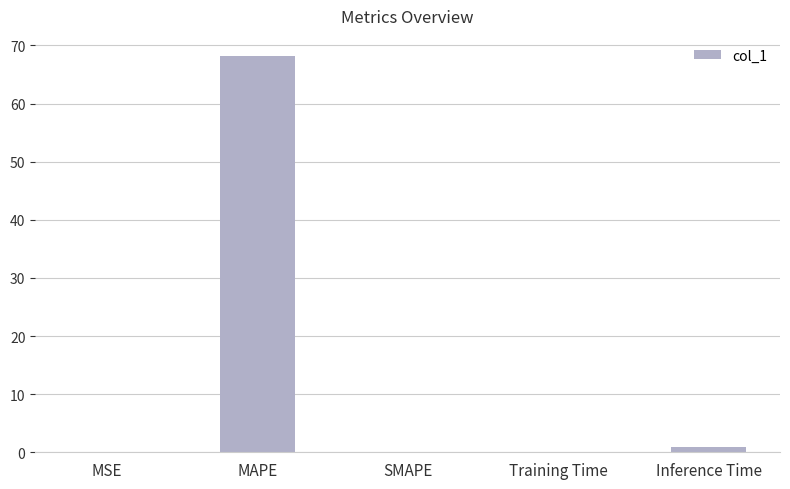

What is the sum of the values at Inference Time and MAPE?

69.2